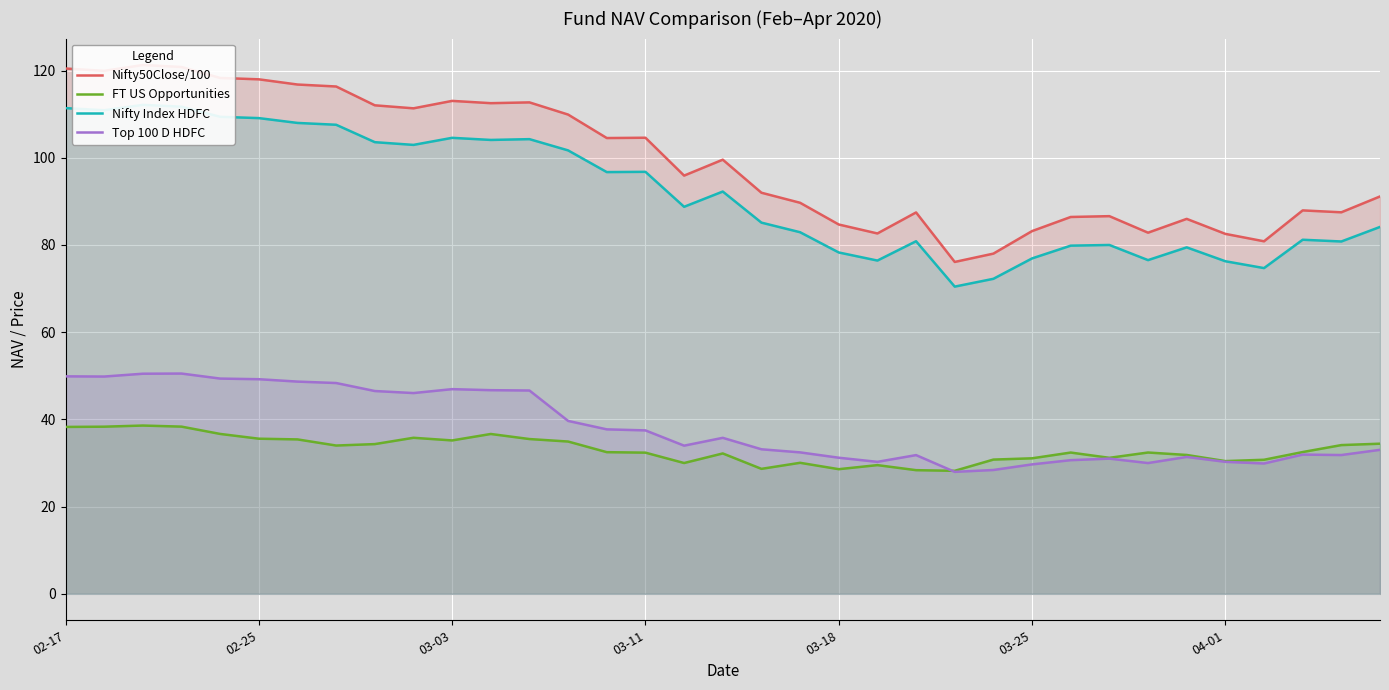

Is it true that Nifty50Close/100 equals 82.6 at 21?

True